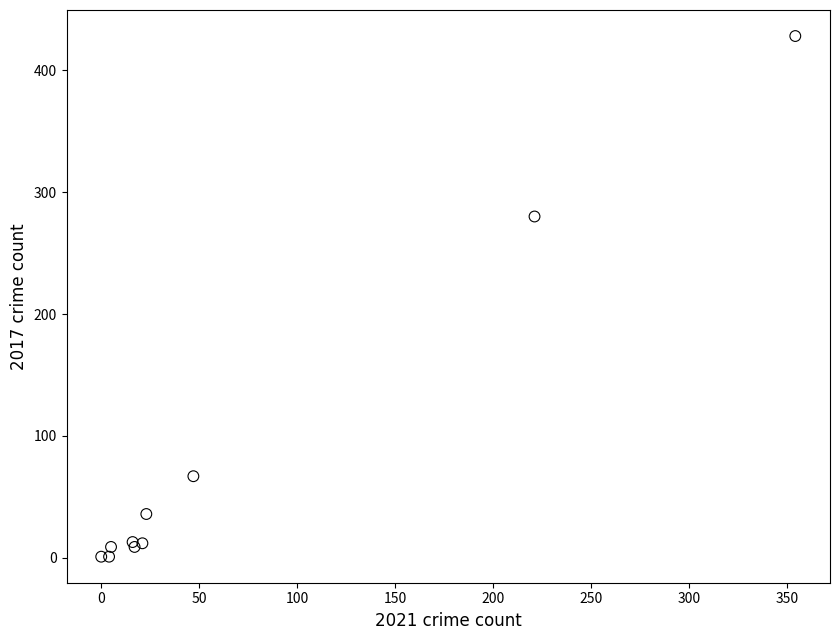

What Y value in the scatter plot is closest to 214?

280